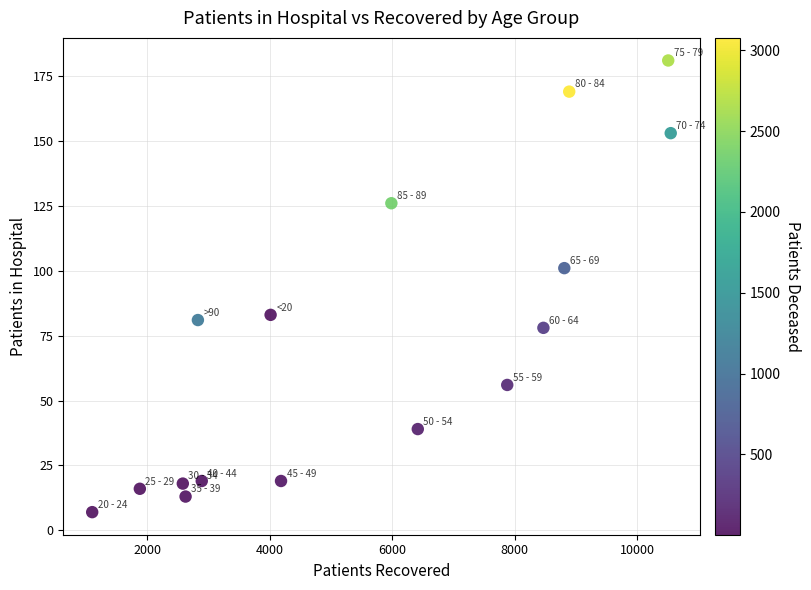

What Y value in the scatter plot is closest to 94?

101